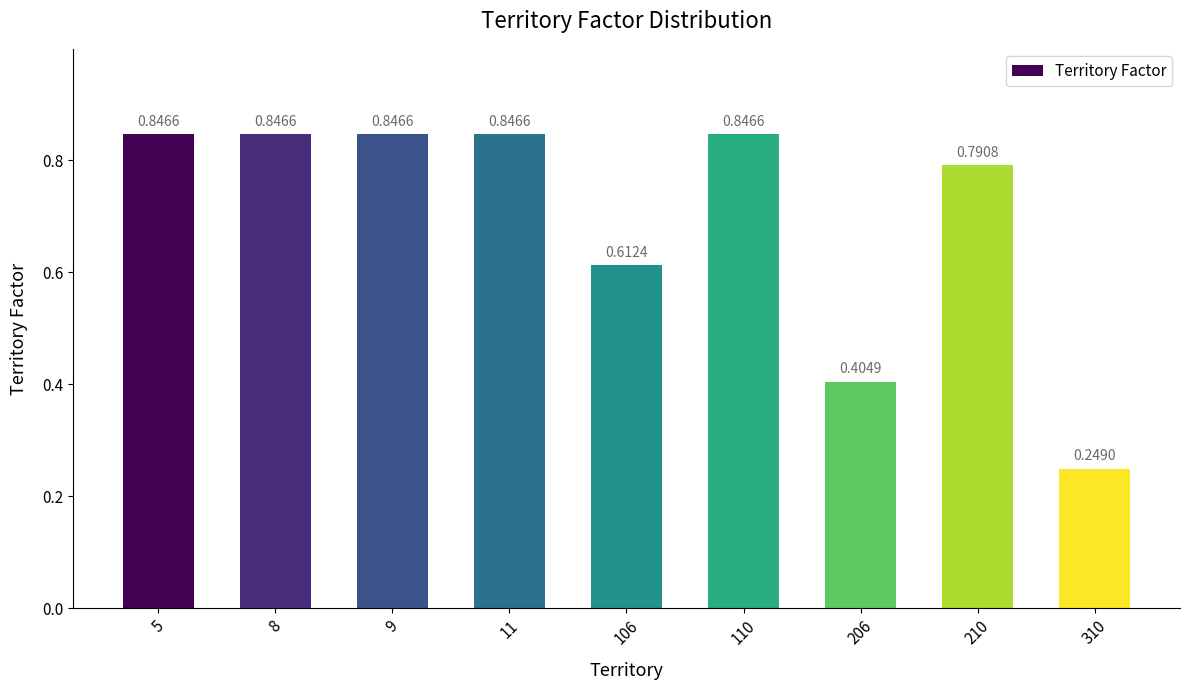

The chart shows a value of 0.6 at 8. True or false?

False